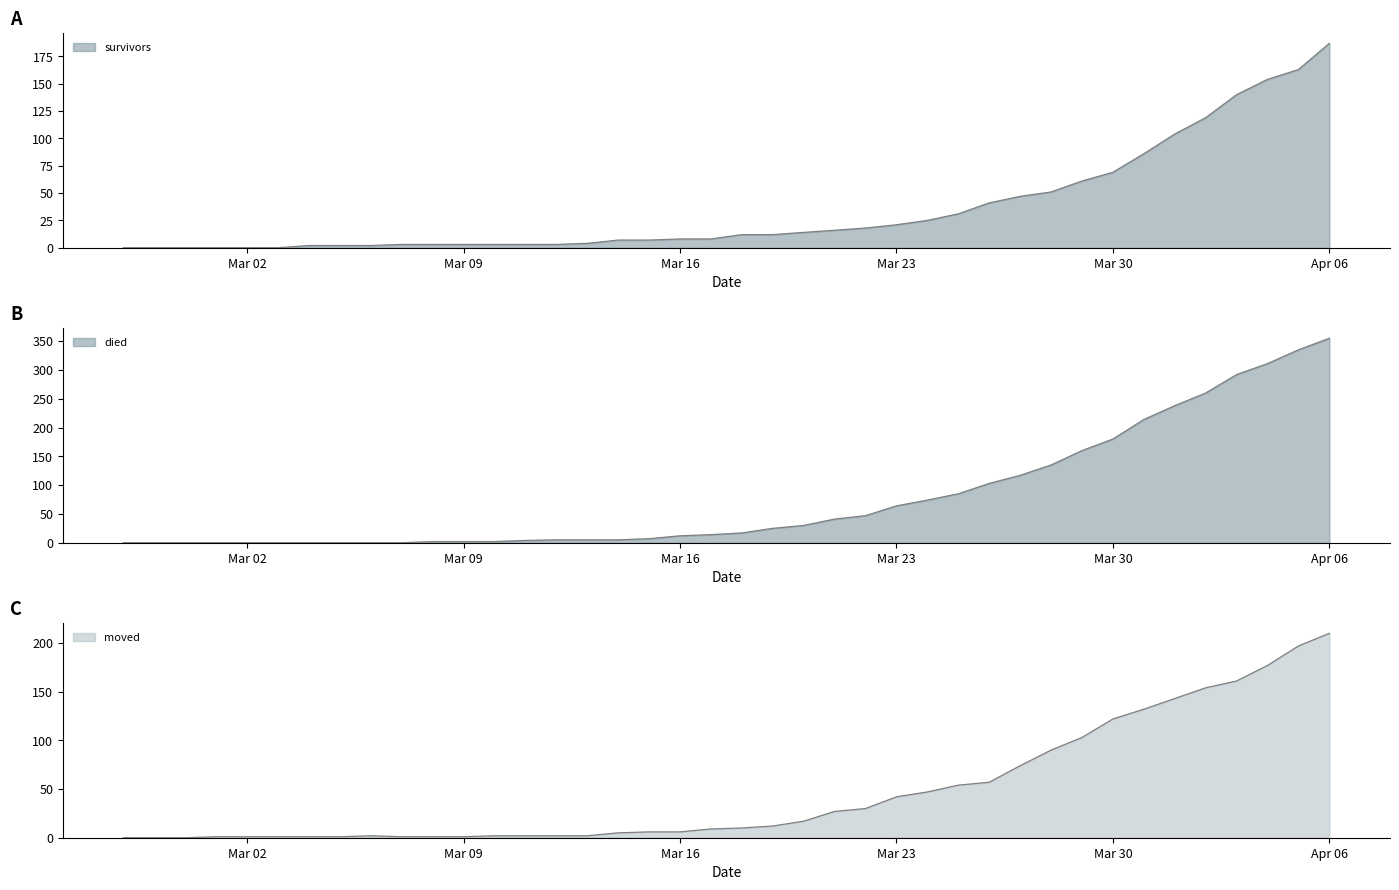

What is the difference between the maximum and minimum values in the moved series?

210